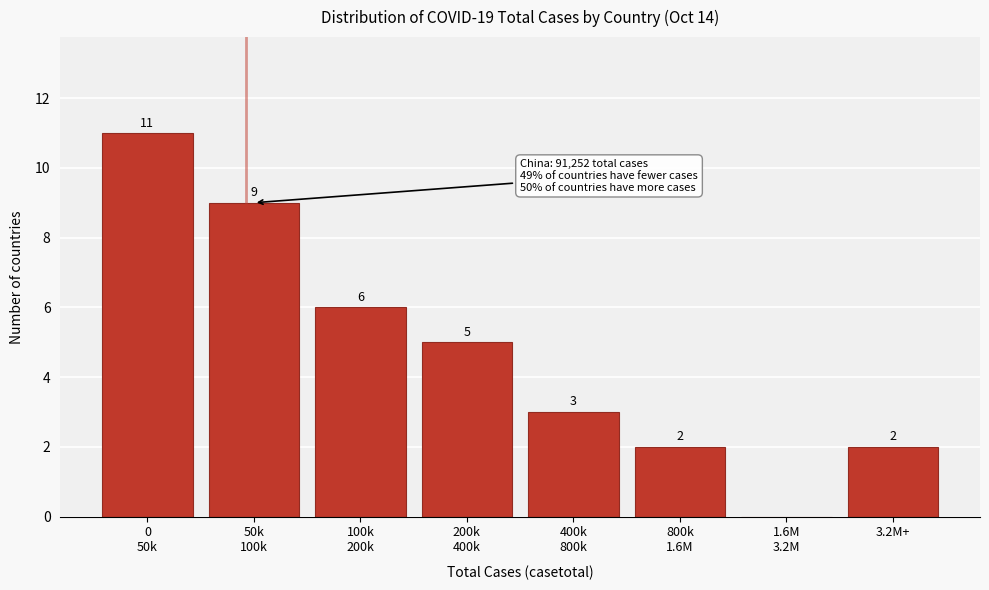

What is the sum of all values?

38